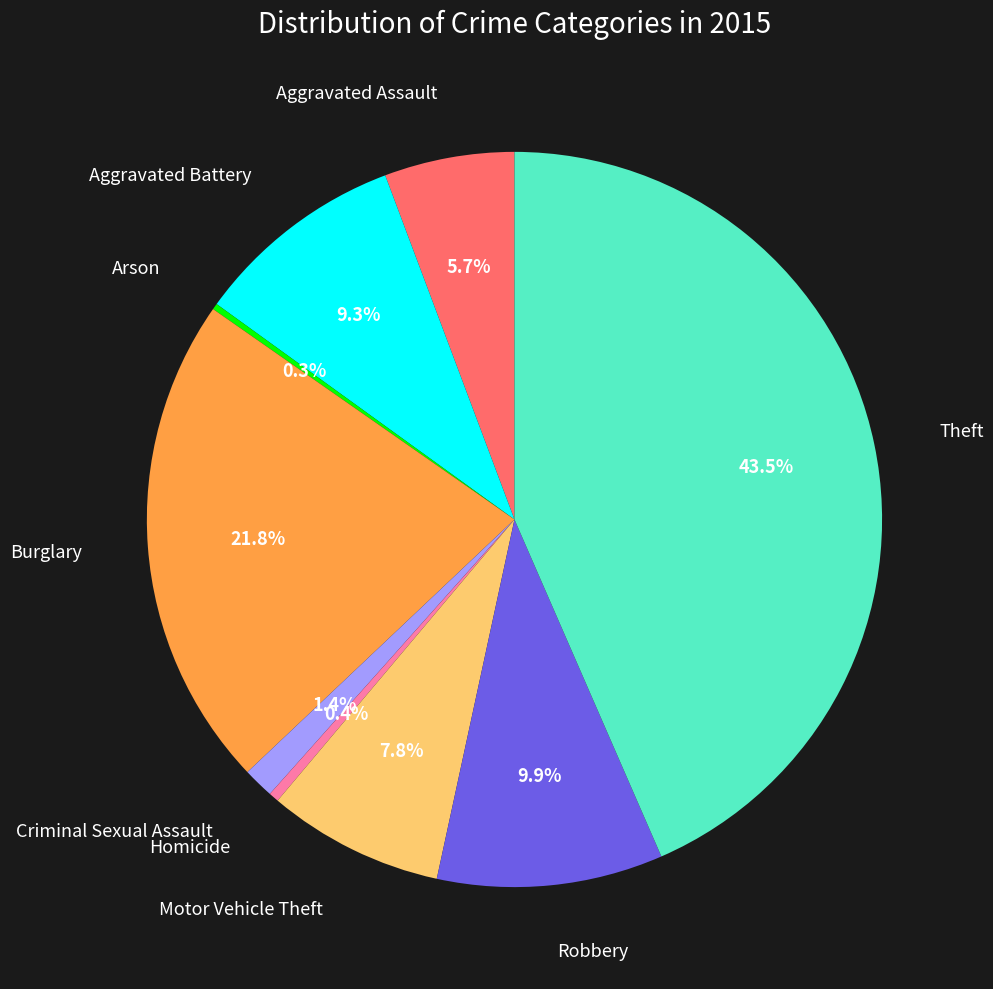

To the nearest percent, what is the average slice percentage?

11%